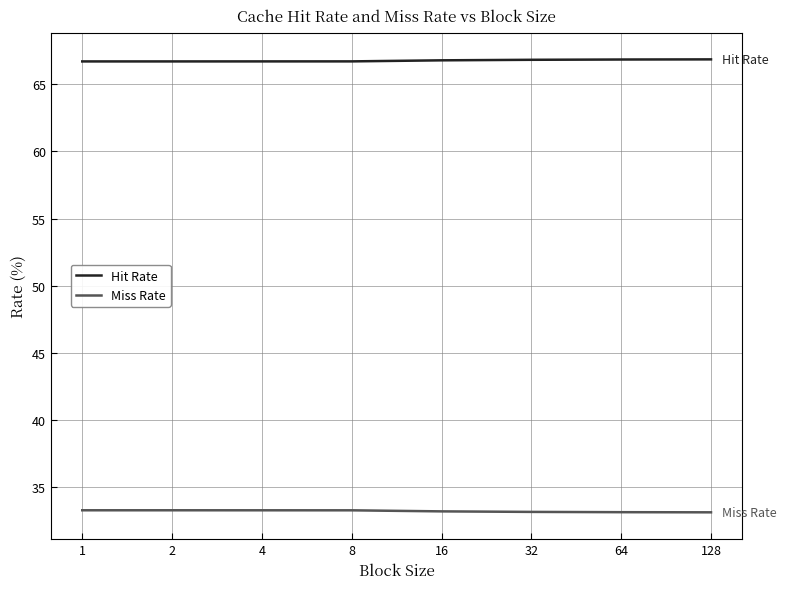

True or false: Hit Rate and Miss Rate intersect in this chart.

False